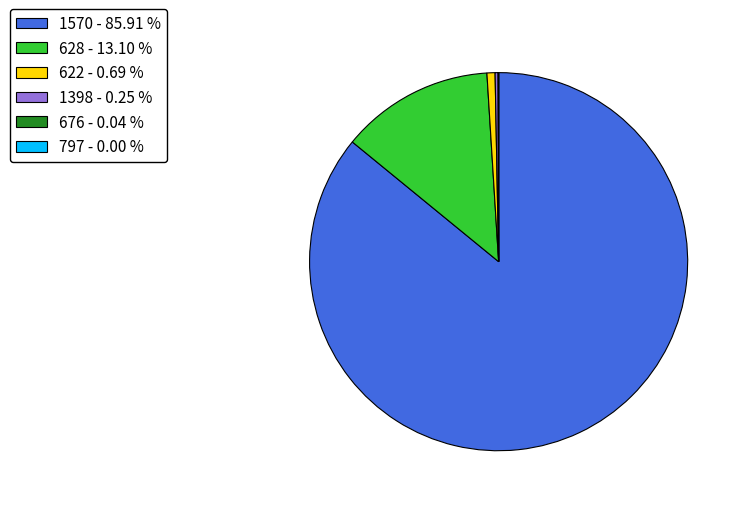

What is the largest slice in the pie chart?

1570 - 85.91 %